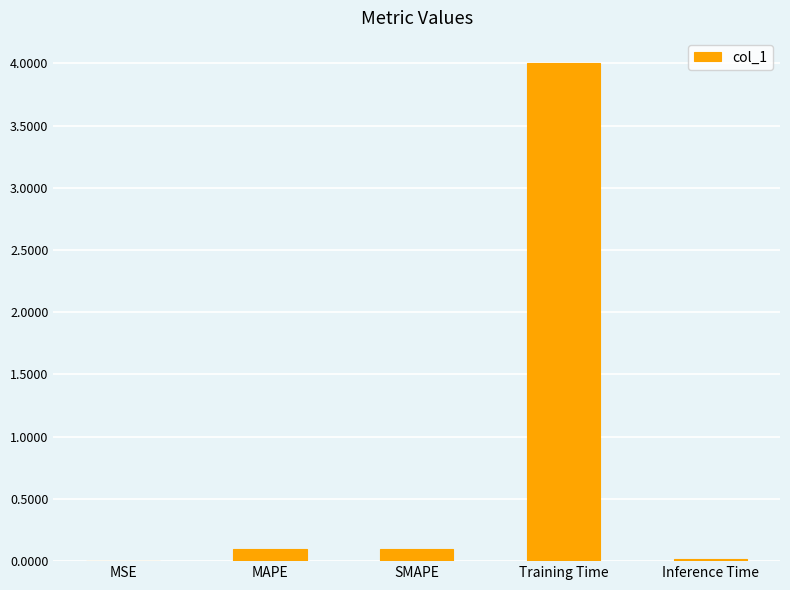

Which category has the highest value across all series?

Training Time